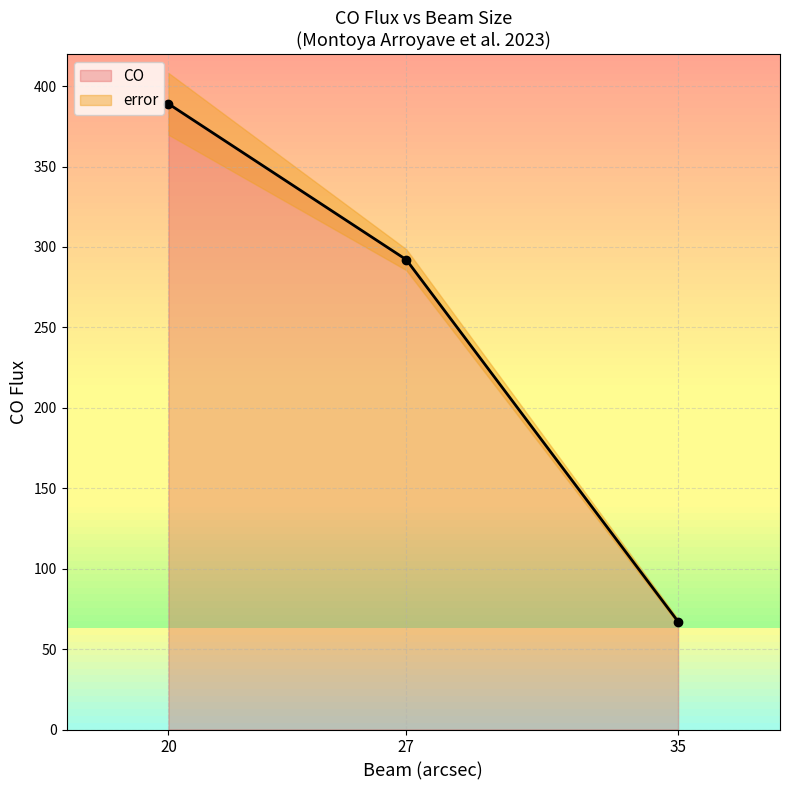

What is the lowest value of the CO series?

67.1